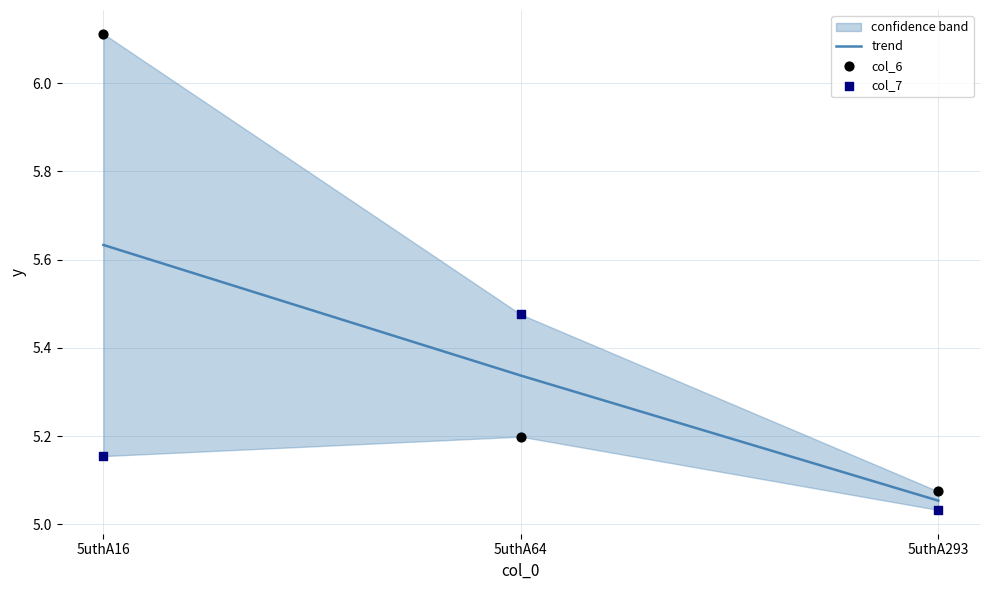

At how many categories does at least one series exceed 5?

3